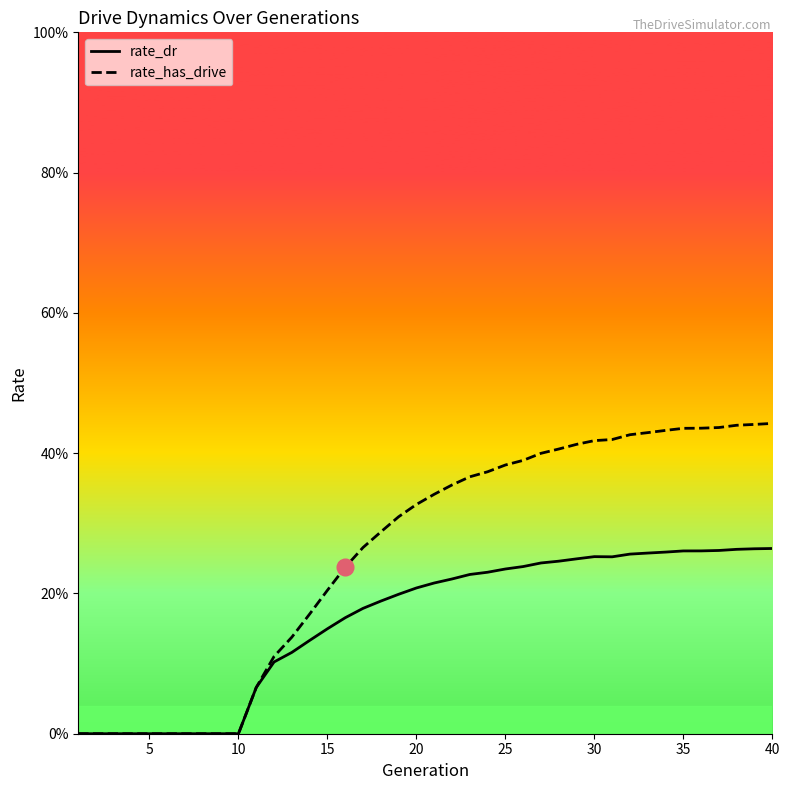

True or false: rate_dr and rate_has_drive intersect in this chart.

False